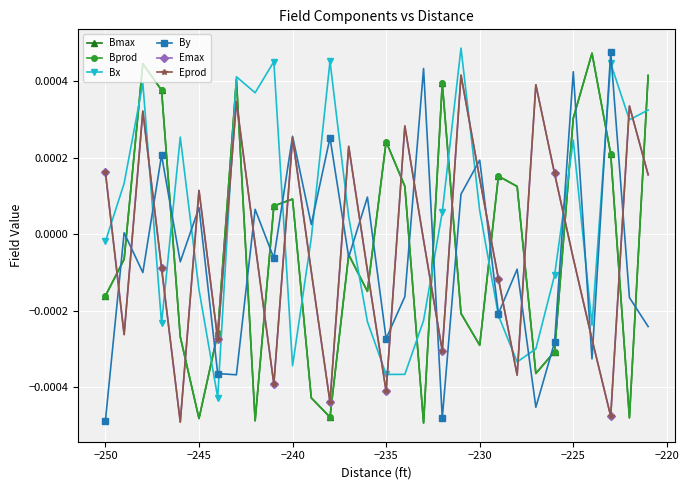

Does the chart have visible grid lines?

Yes